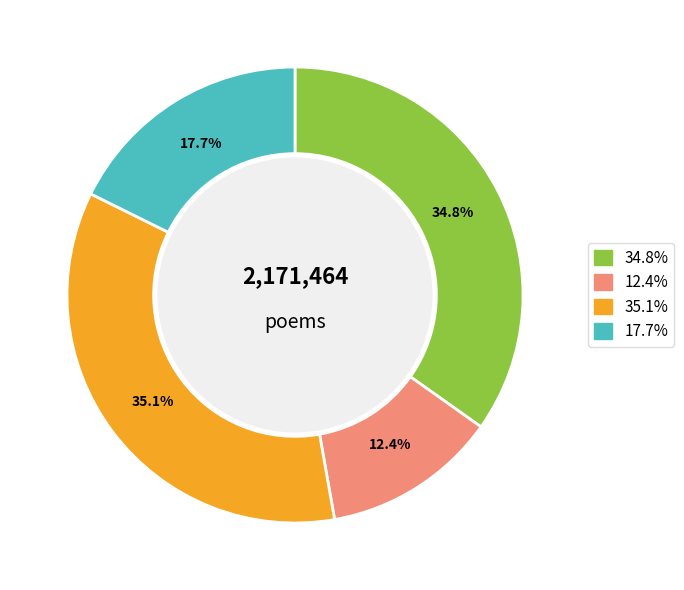

Does any single category account for the majority?

No